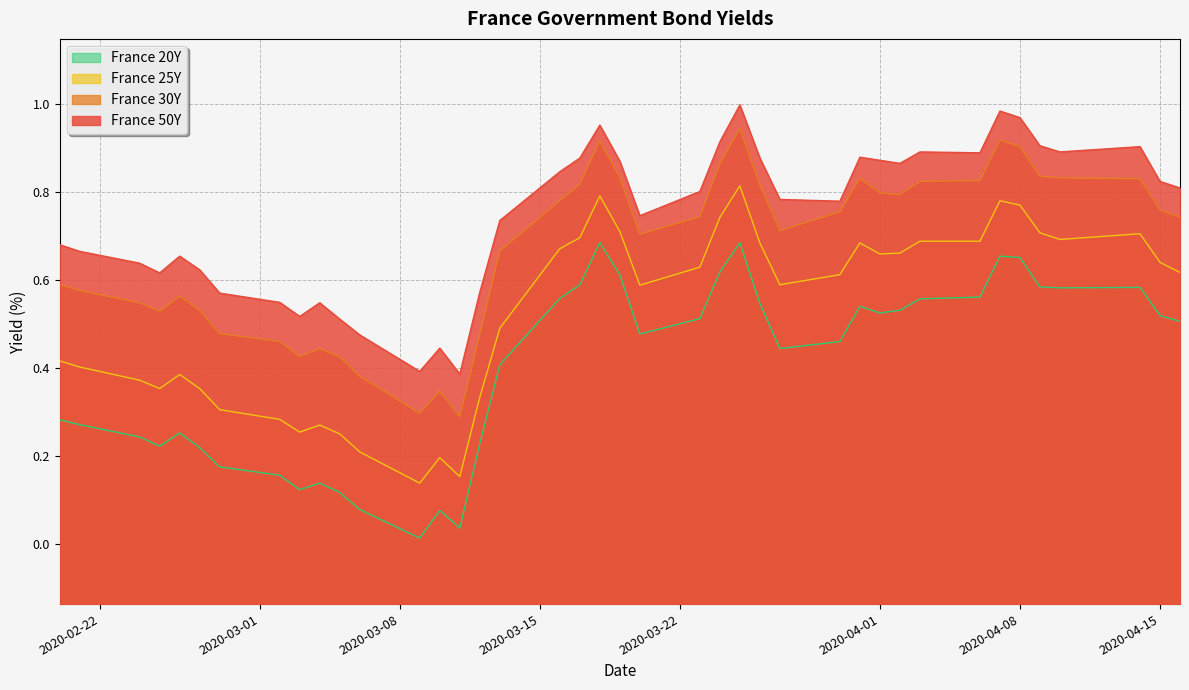

True or false: France 30Y and France 25Y intersect in this chart.

False